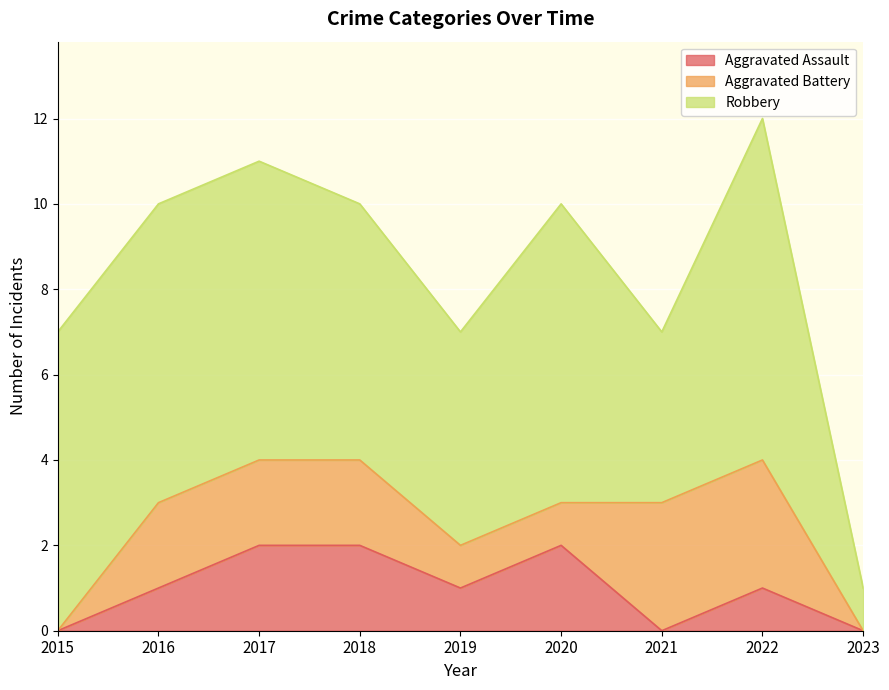

True or false: Aggravated Battery and Robbery intersect in this chart.

False